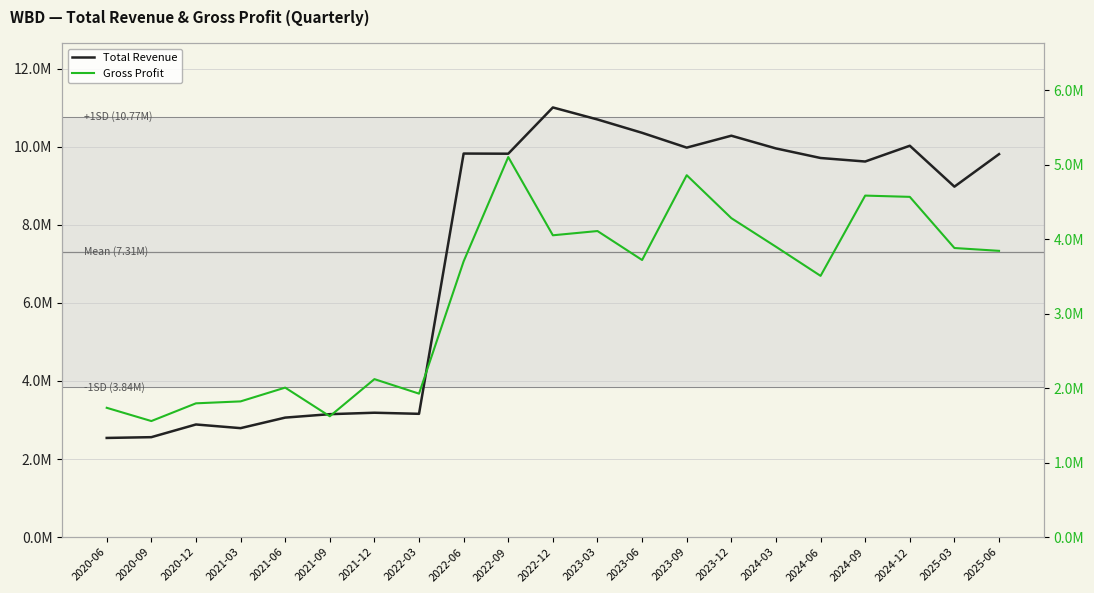

Which label corresponds to the smallest value in the chart?

2020-09